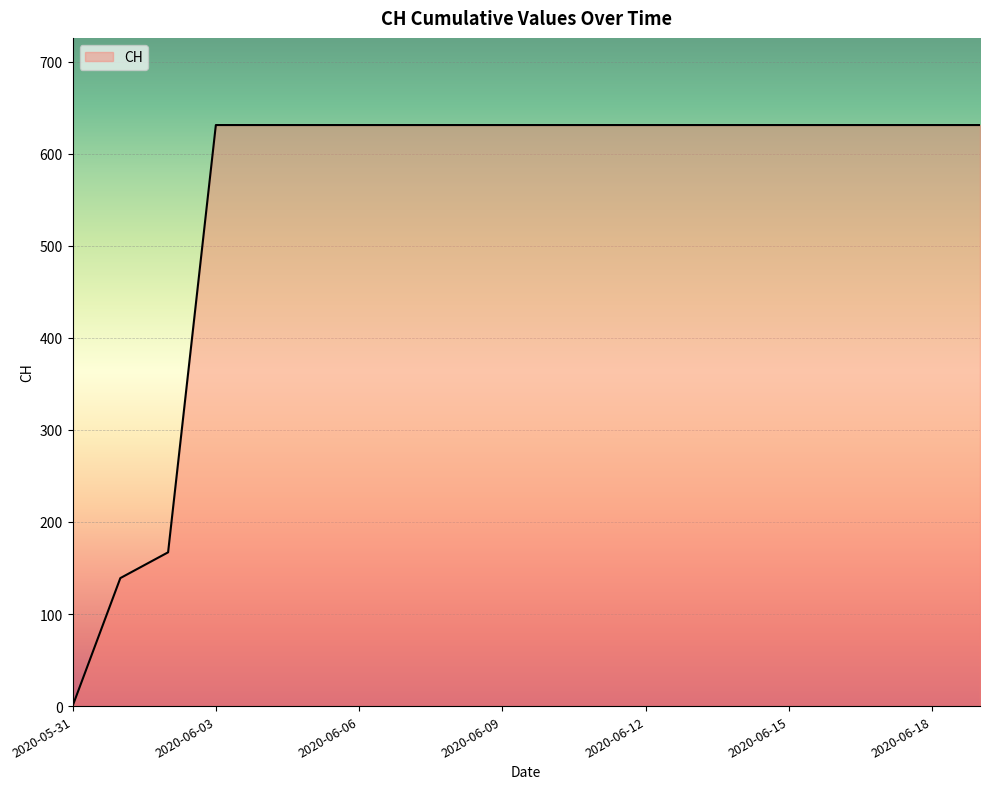

What is the greatest value displayed?

631